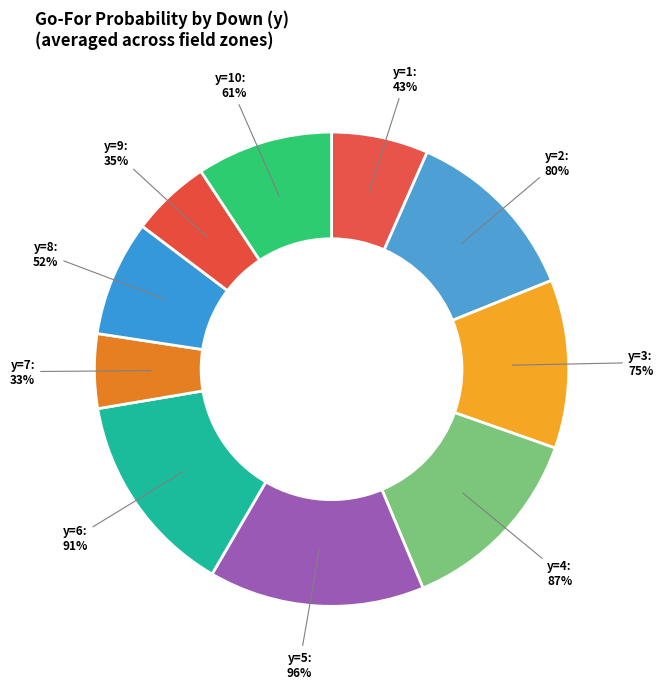

Is it true that y=9 is 24% of the pie?

False